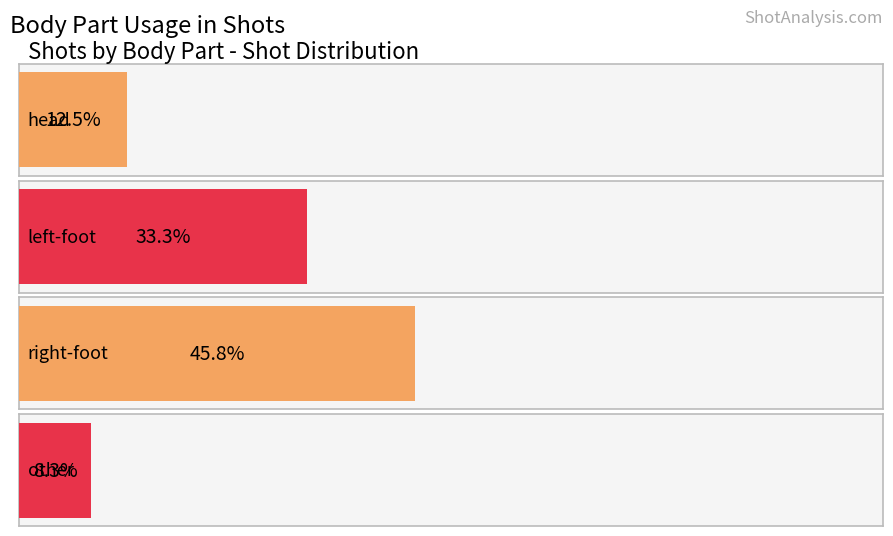

Does the chart contain stacked bars?

No